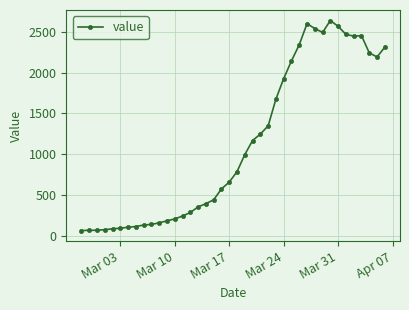

What is the greatest value displayed?

2638